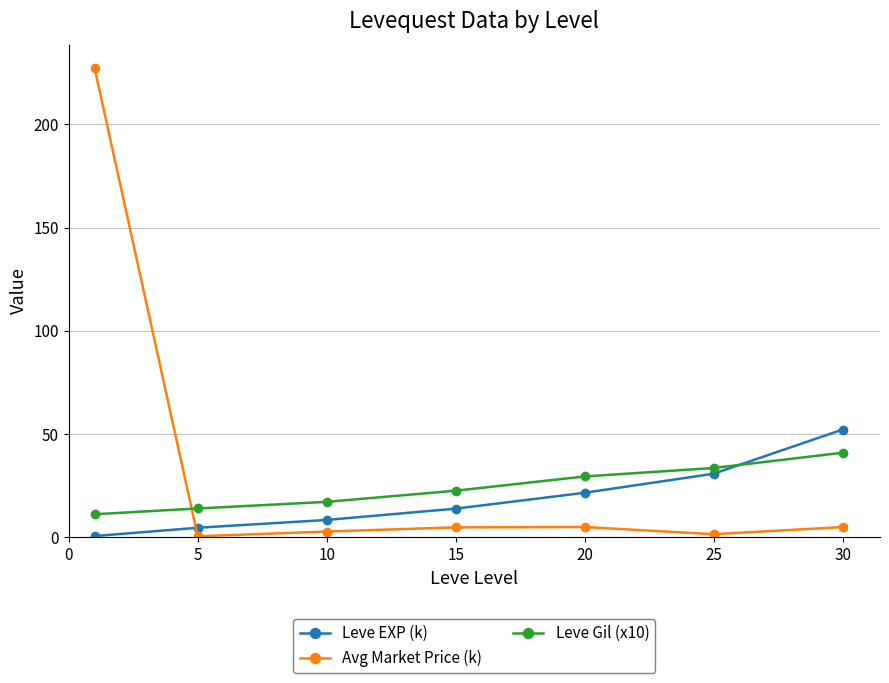

True or false: Leve EXP (k) and Leve Gil (x10) cross at least once.

True